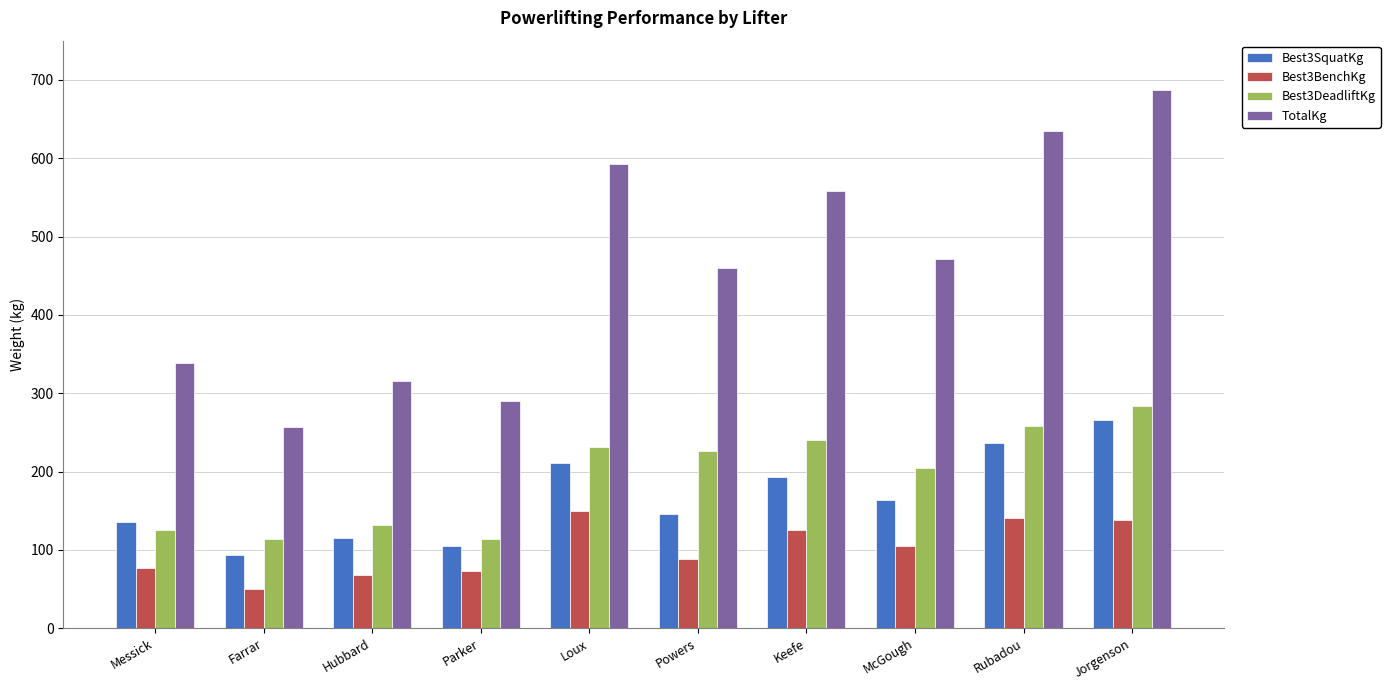

What is the difference between the Best3SquatKg values at Keefe and Powers?

47.6